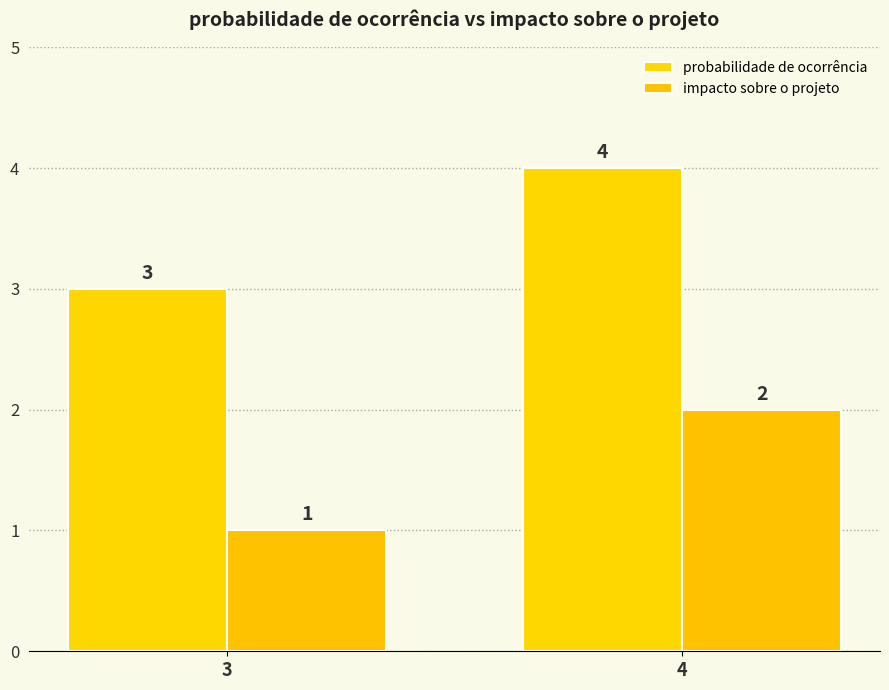

How many bars are there in each group?

2